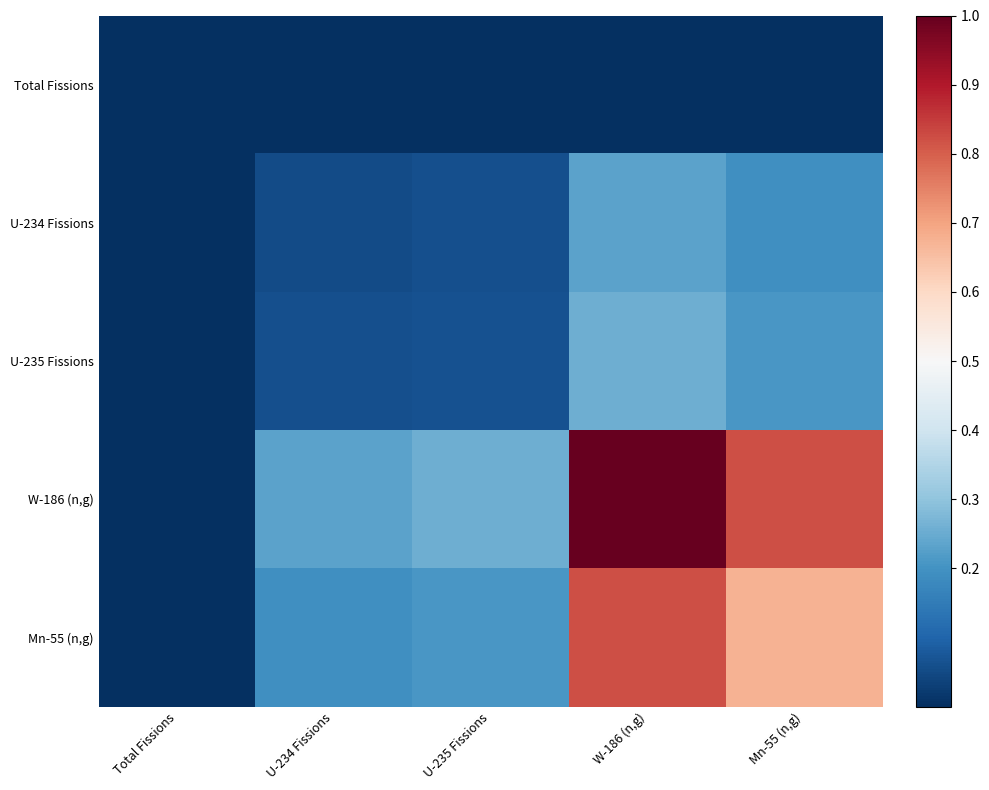

What is the spread (max minus min) of values at U-235 Fissions?

0.3